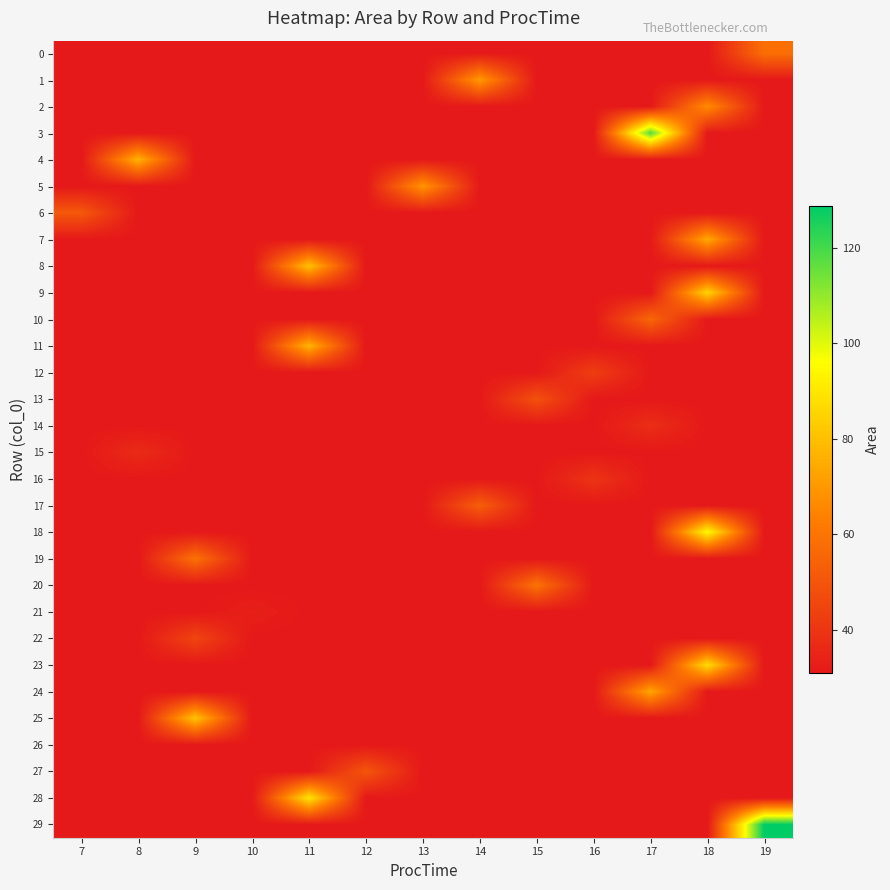

What is the total value across all series at 7?

949.7